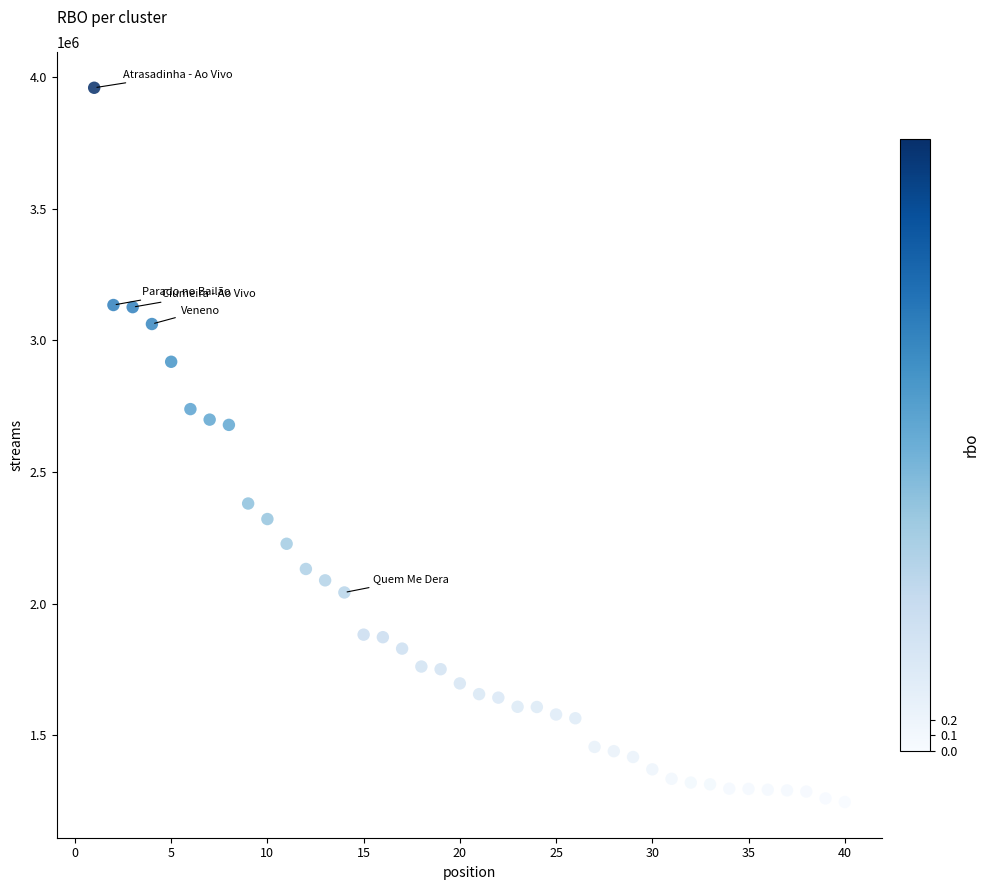

What is the range of Y values (max minus min)?

2712820